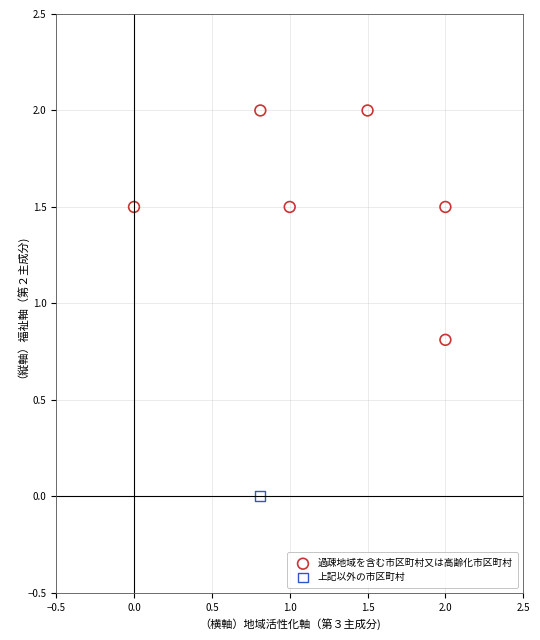

What are all the series names shown in the legend?

過疎地域を含む市区町村又は高齢化市区町村, 上記以外の市区町村